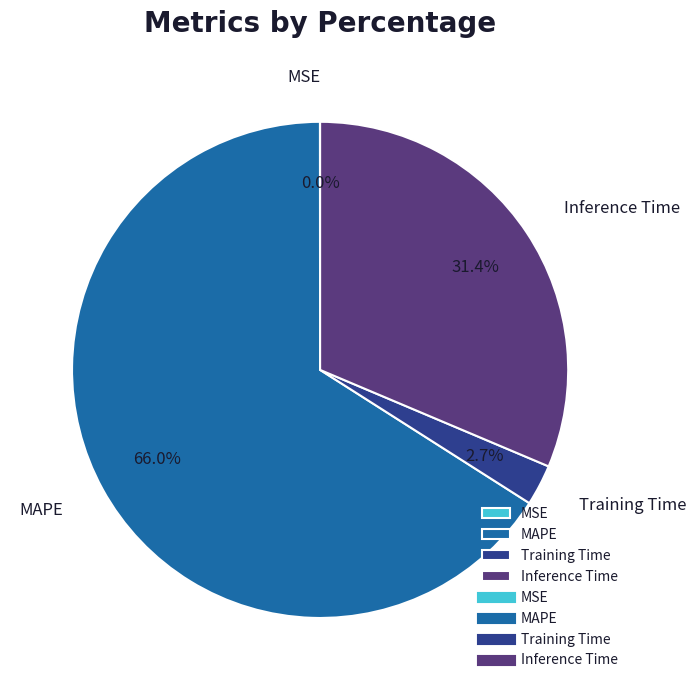

Which category has the biggest portion of the pie?

MAPE